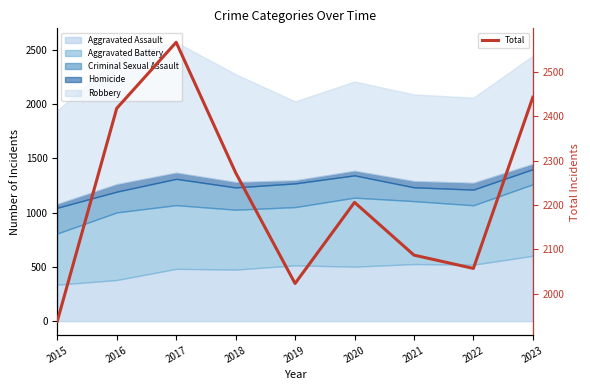

How many lines are shown in the chart?

1